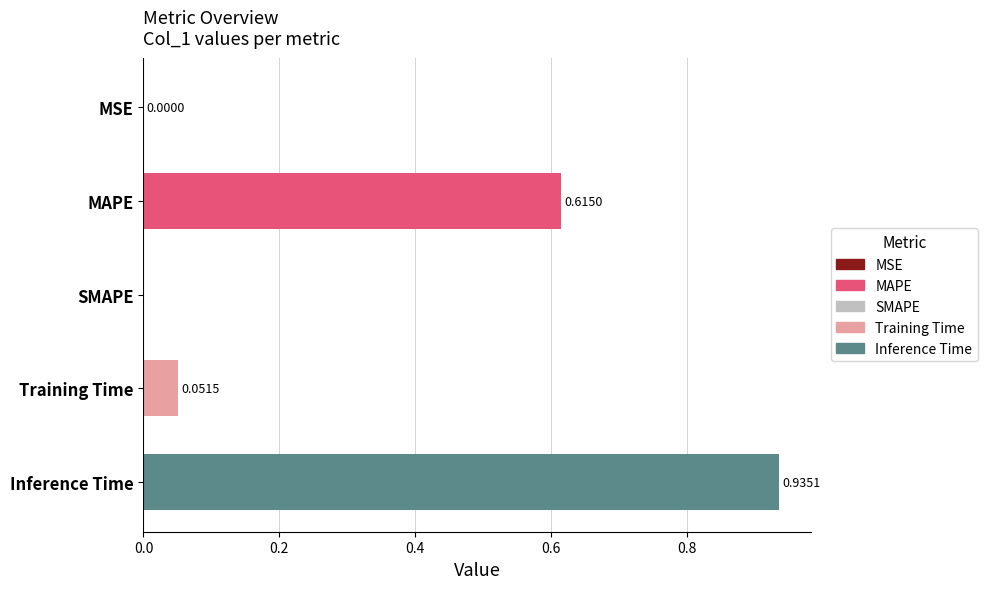

What is the sum of all values?

1.6